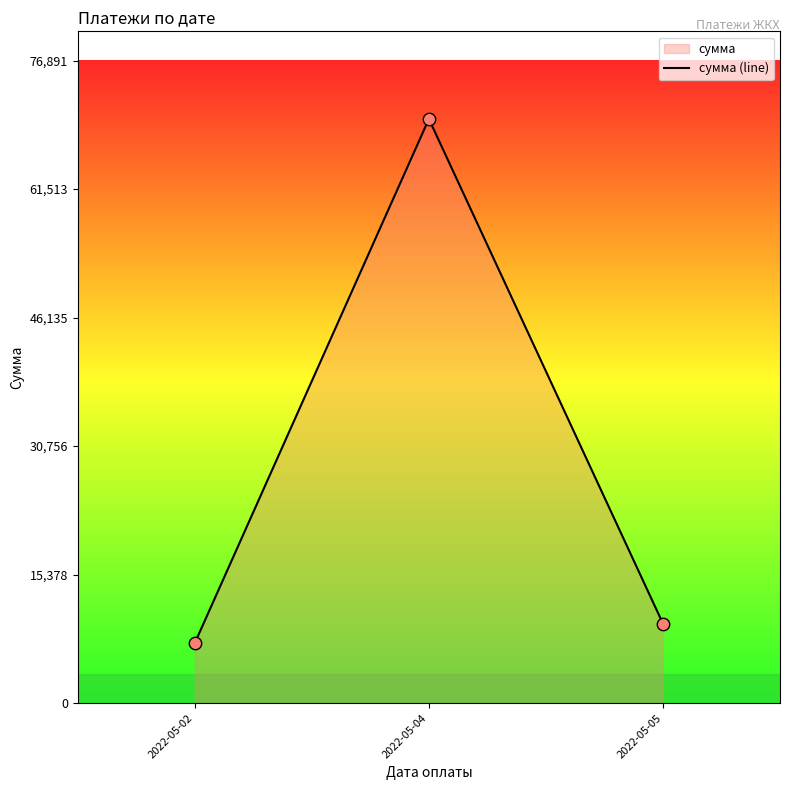

Between 2022-05-05 and 2022-05-04, which is larger?

2022-05-04